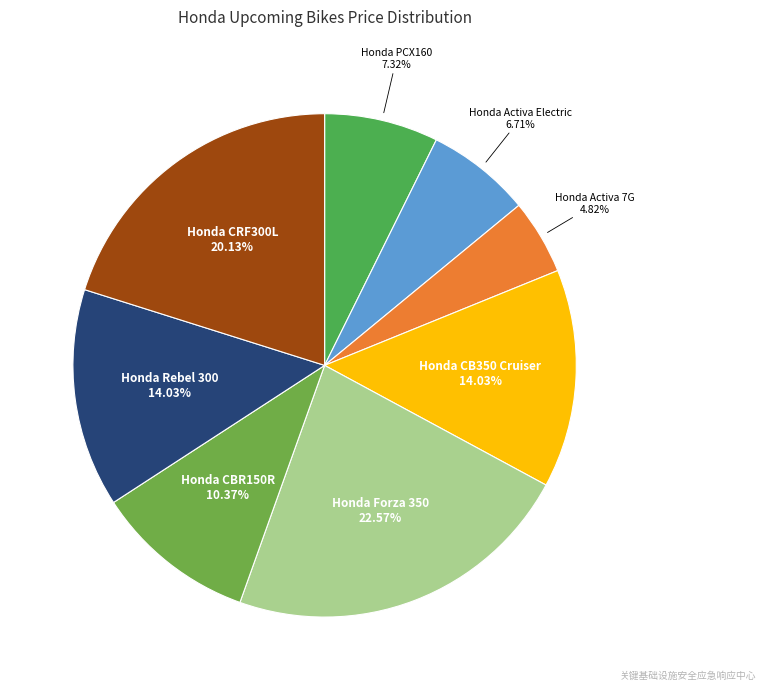

What is the total percentage of Honda PCX160 and Honda Activa 7G?

12.1%